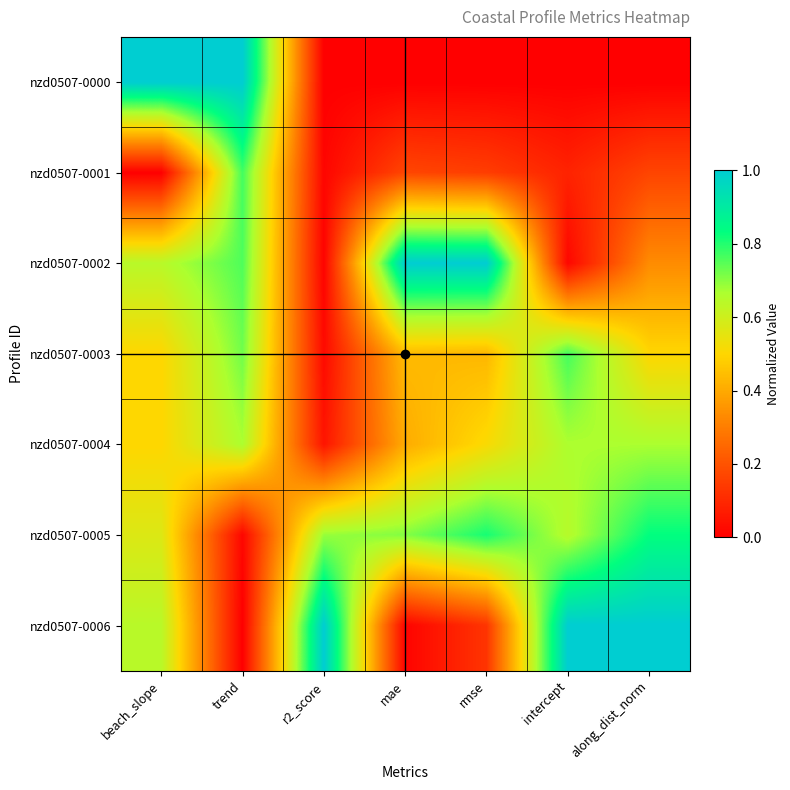

At how many categories does at least one series exceed 0?

7